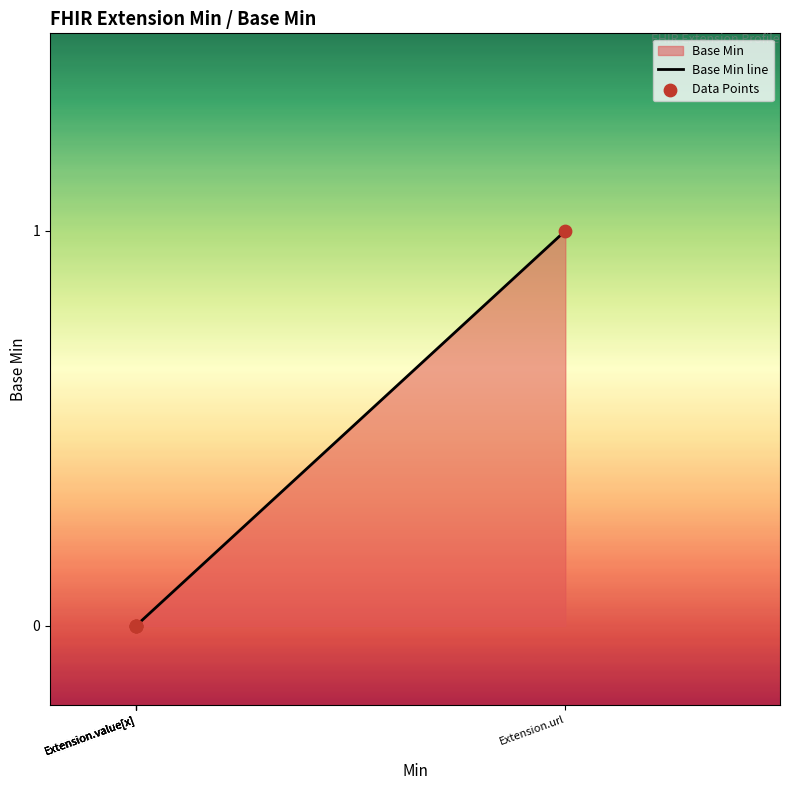

Which series reaches the maximum Y coordinate?

Base Min line